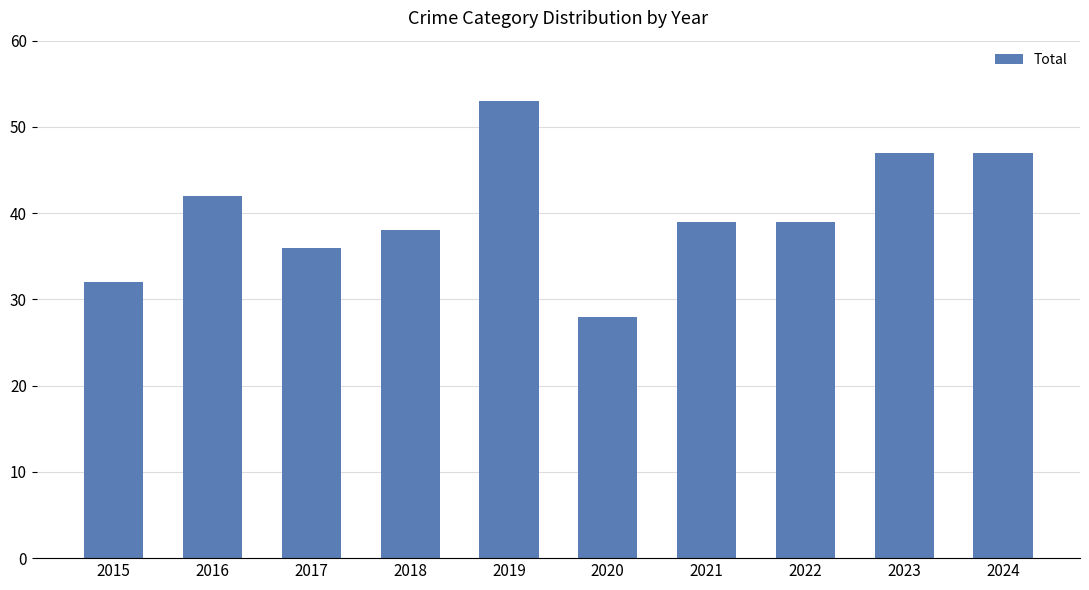

Read the value at 2020, to the nearest 5.

30